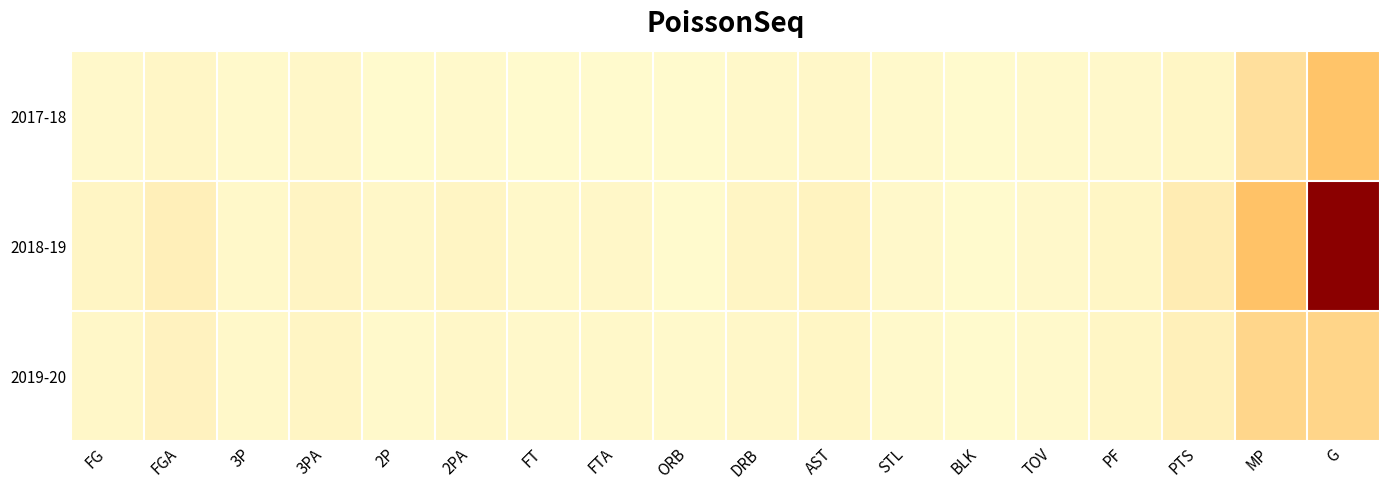

Which series has the largest total across all categories?

2018-19